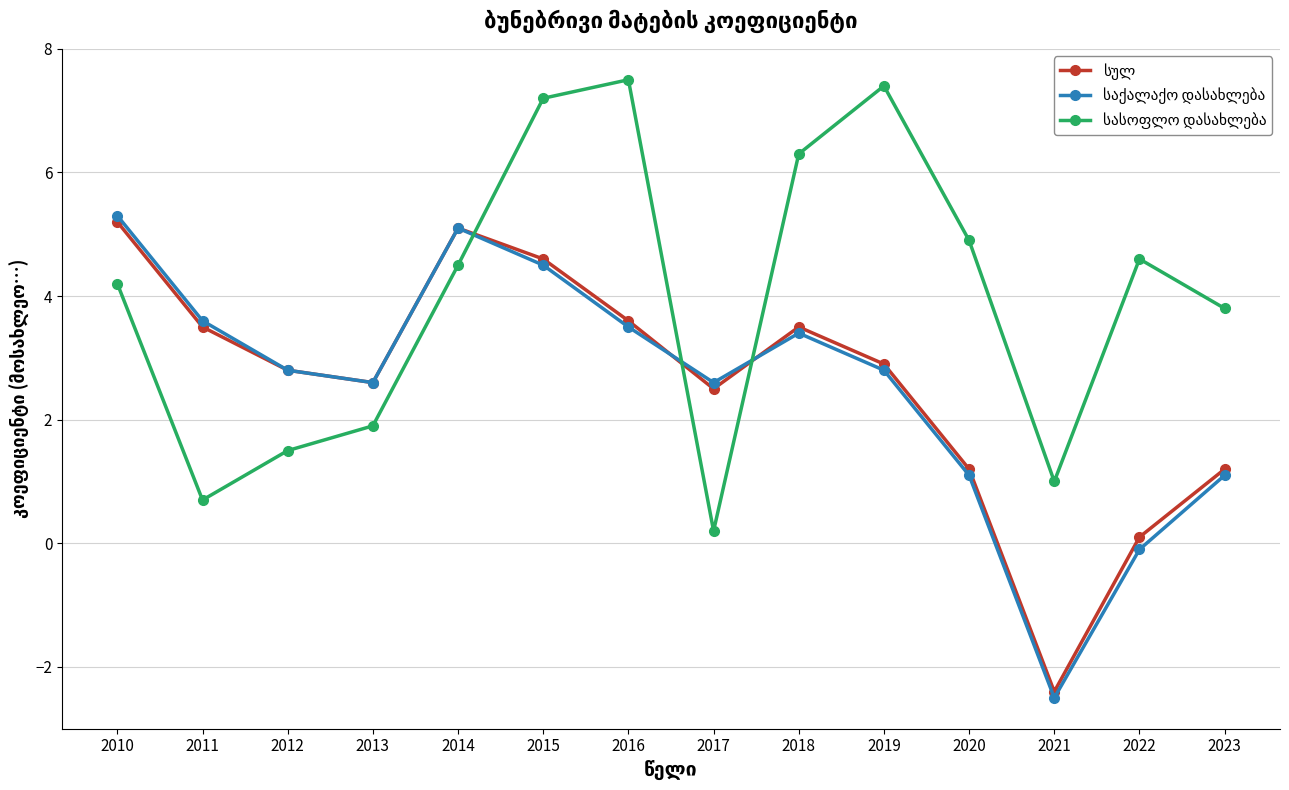

What is the minimum value shown in the chart?

-2.5